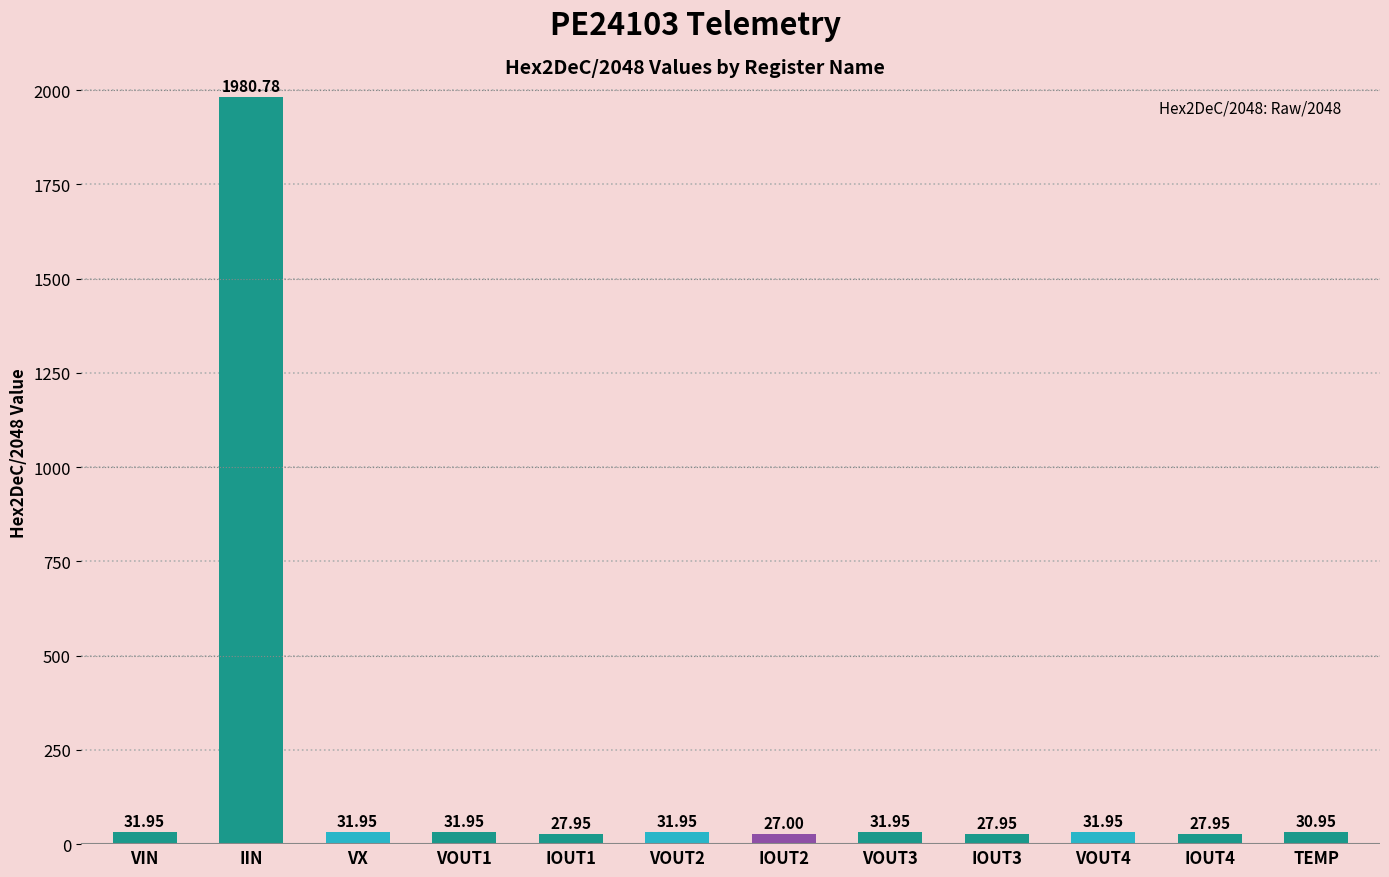

What is the difference between the maximum and minimum values?

1953.8